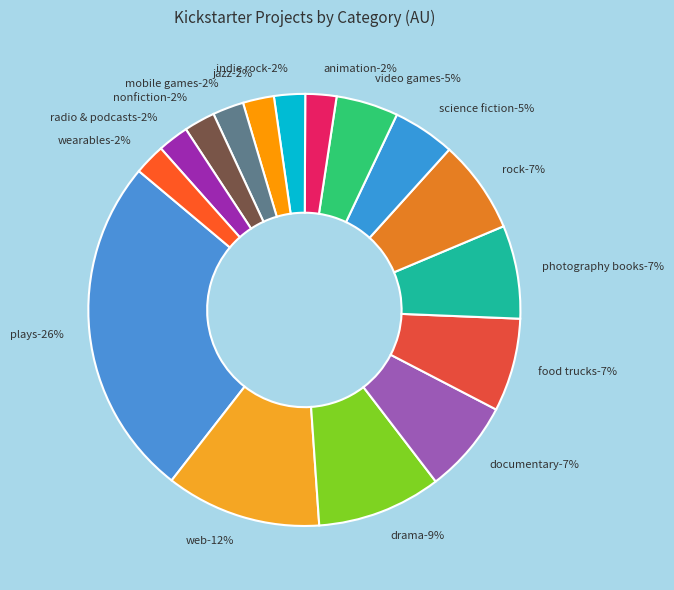

How many segments does this pie chart have?

16